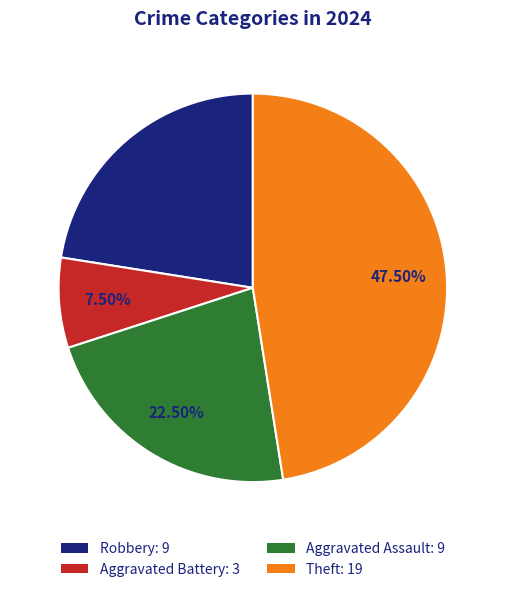

Approximately how many times larger is the value at Aggravated Assault: 9 compared to Theft: 19?

0.5